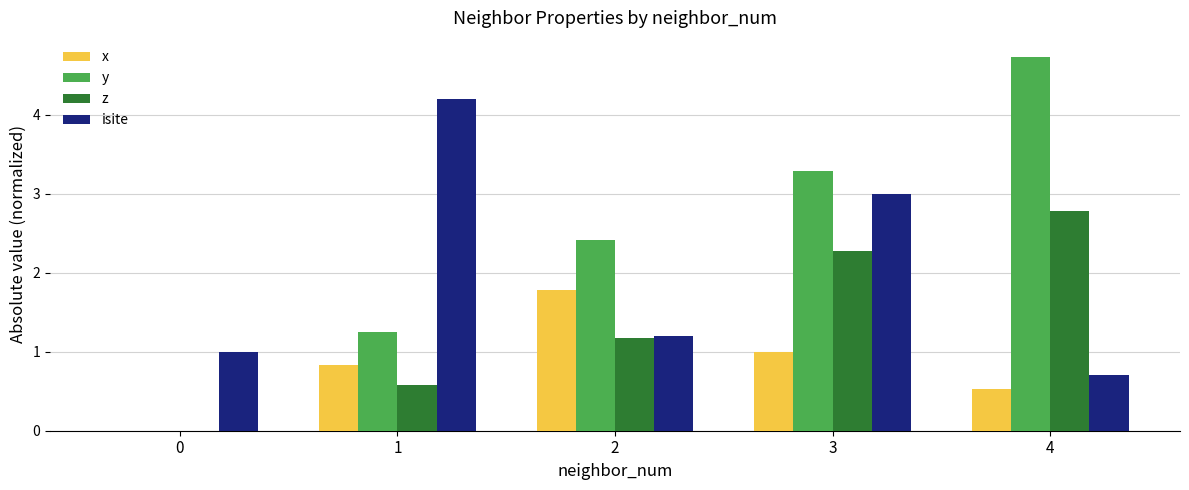

Is it true that isite equals 5.9 at 1?

False